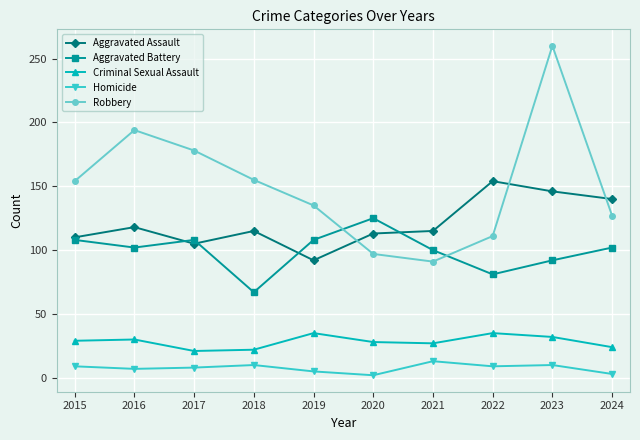

At which label does Aggravated Assault reach its peak?

2022